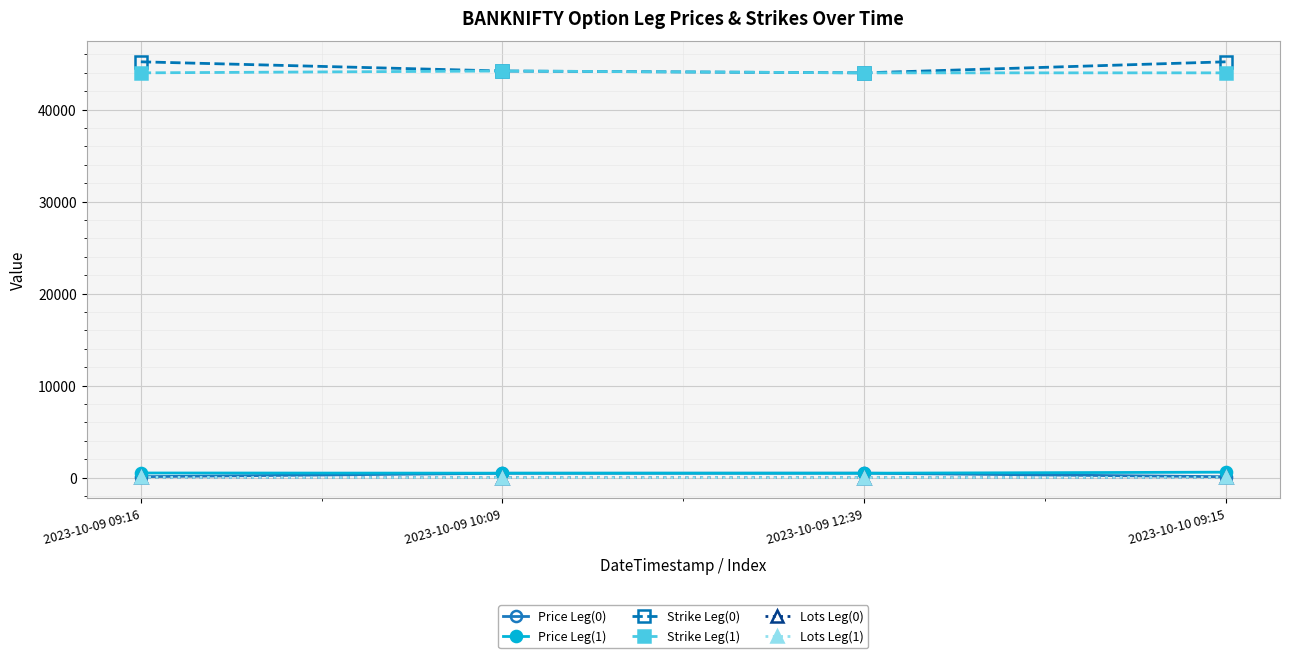

How many distinct data groups are displayed?

6